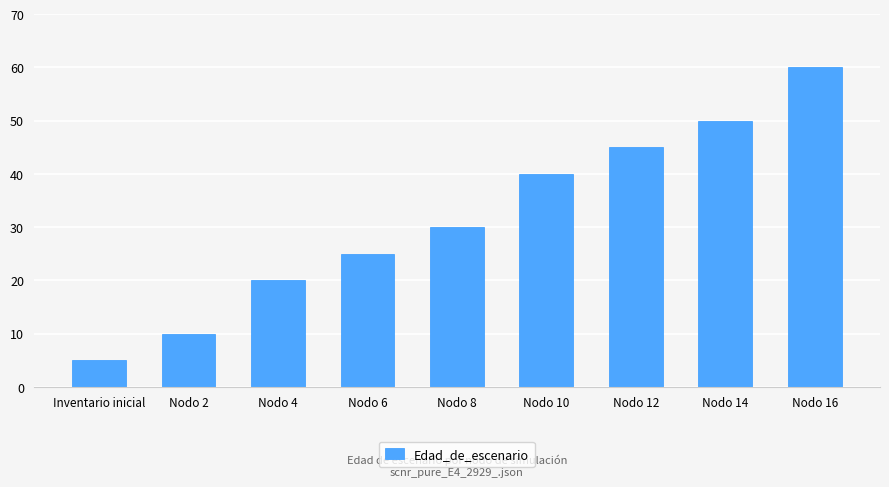

Approximately how many times larger is the value at Nodo 16 compared to Nodo 4?

3.0